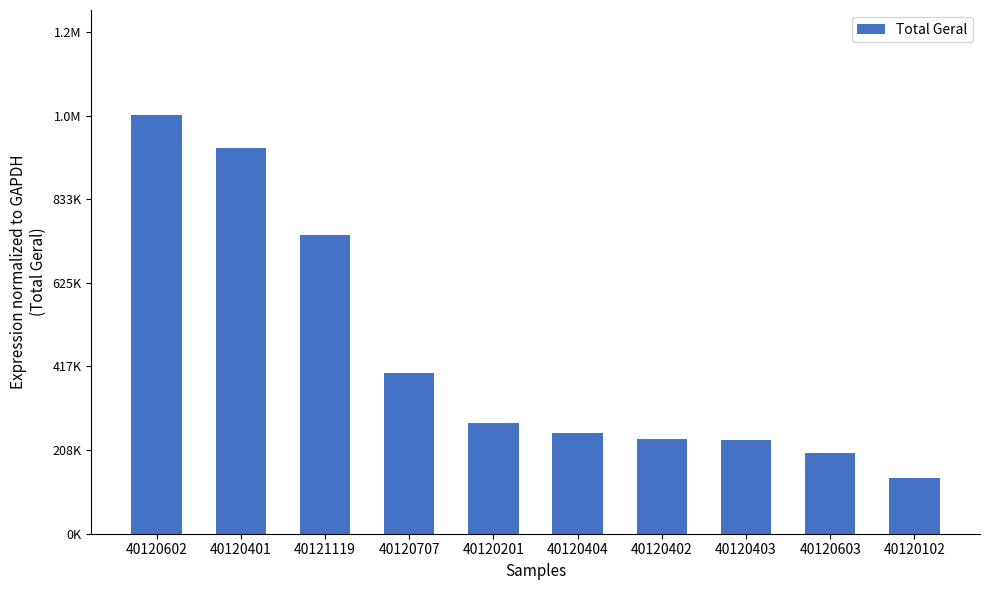

What is the ratio of the value at 40120404 to the value at 40120403?

1.1